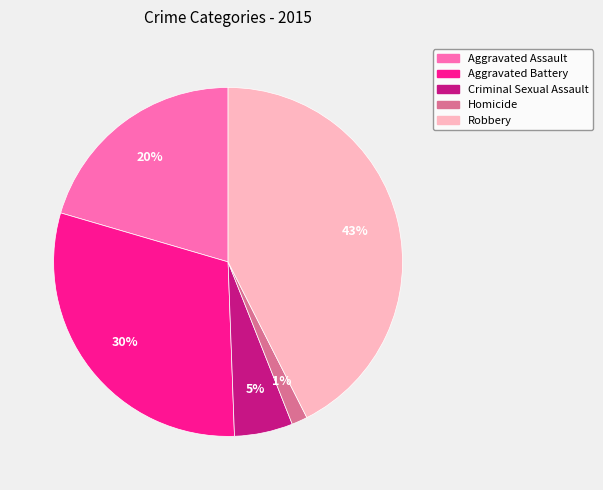

Combined, do Homicide and Aggravated Battery account for over 50%?

No